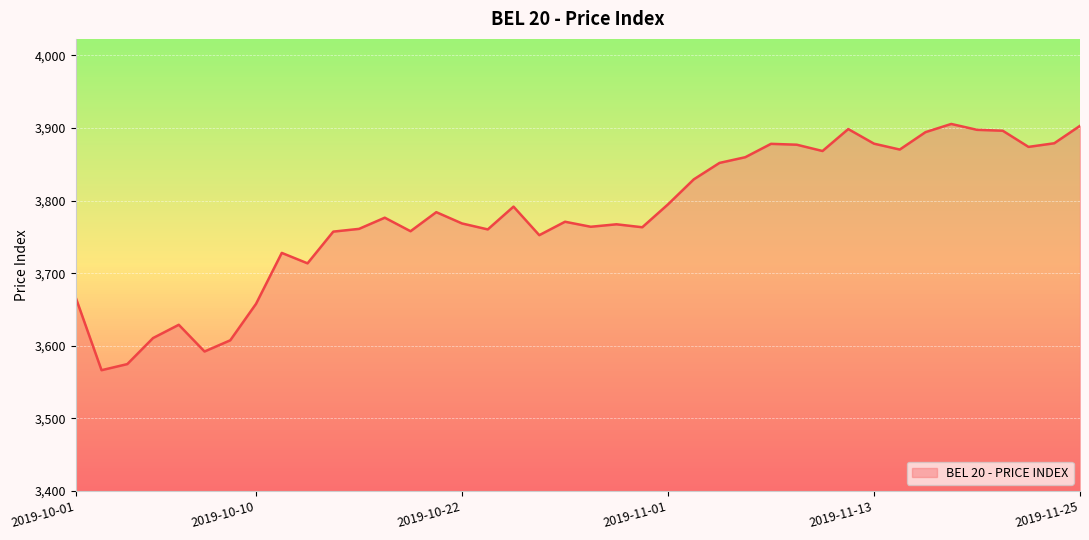

Does the chart display data point markers on the line(s)?

No